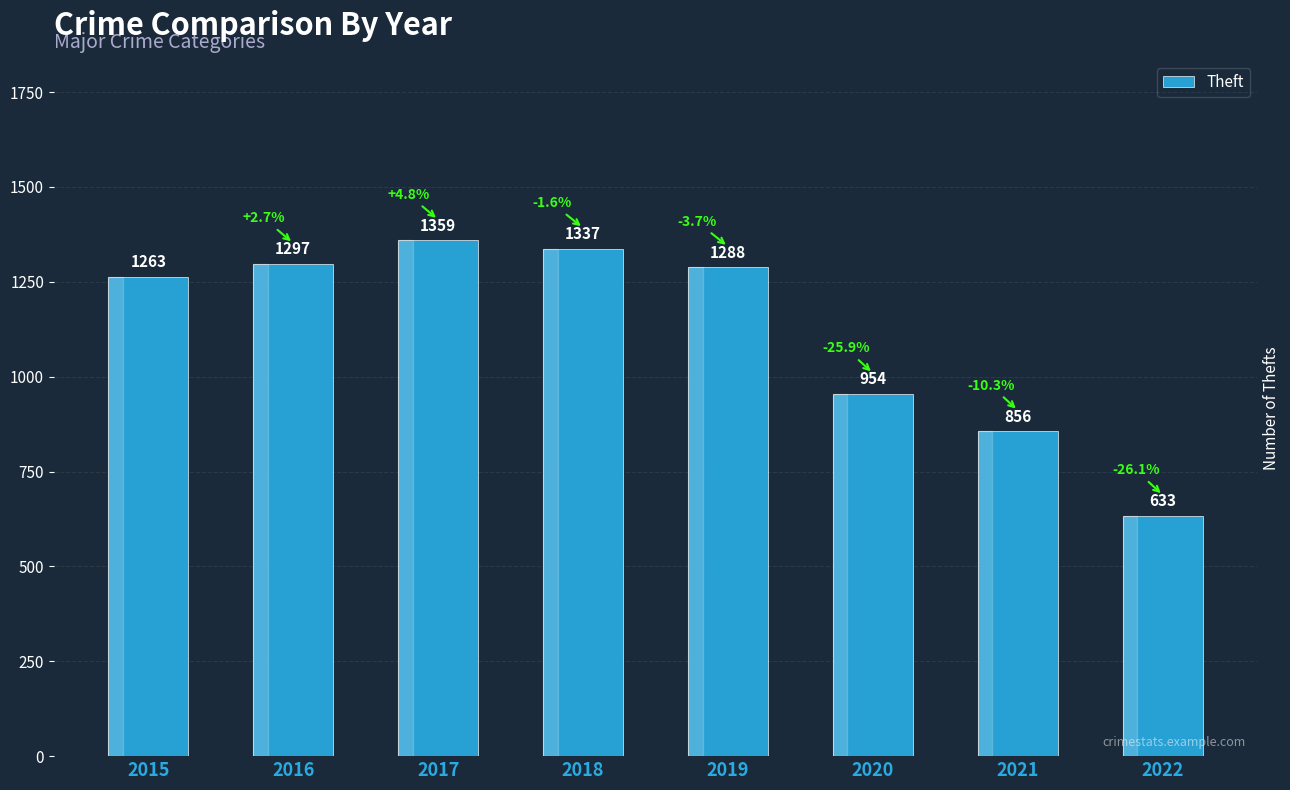

What is the sum of all values?

8987